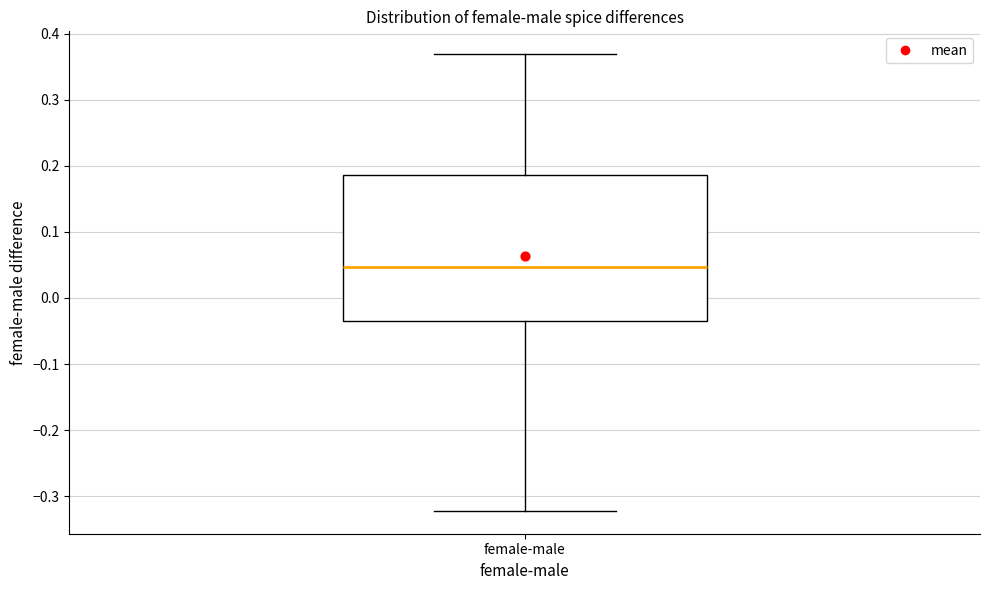

Transcribe this box plot: give where the median line is, the range the box spans, and where the two whiskers end, as read against the y-axis. The values are not printed on the chart, so give them approximately, as read against the axis.

median 0.05, box -0.04 to 0.19, whiskers -0.32 to 0.37